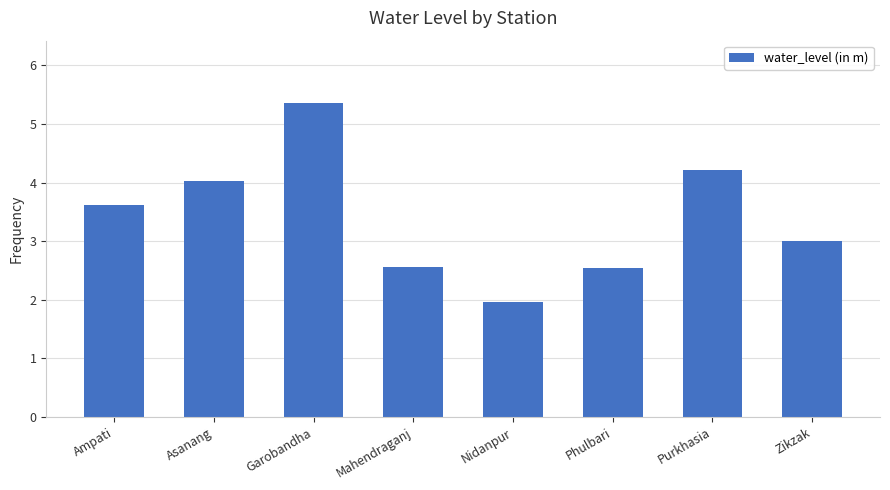

Between Nidanpur and Phulbari, which is larger?

Phulbari